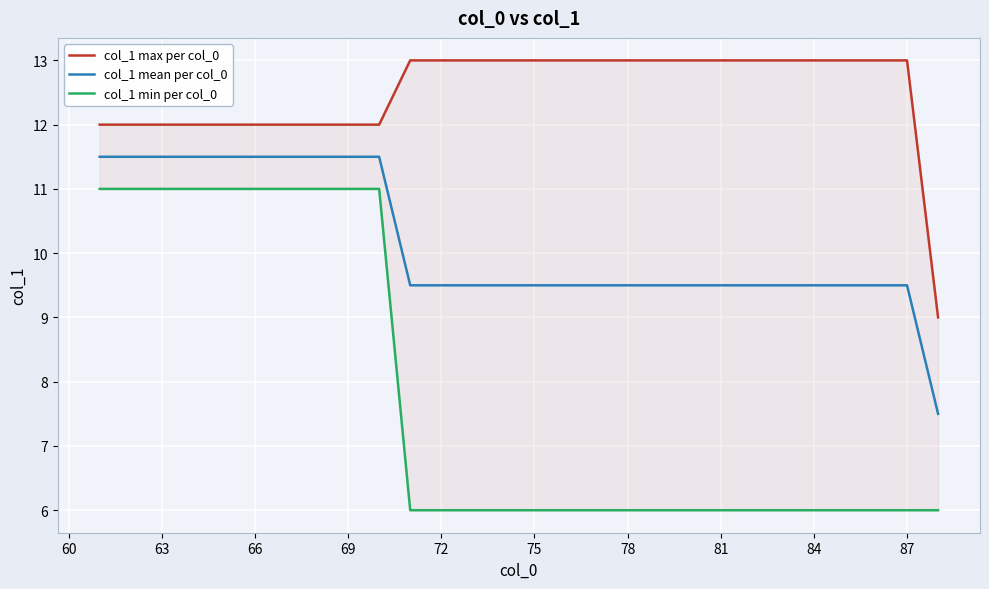

True or false: col_1 mean per col_0 and col_1 max per col_0 cross at least once.

False